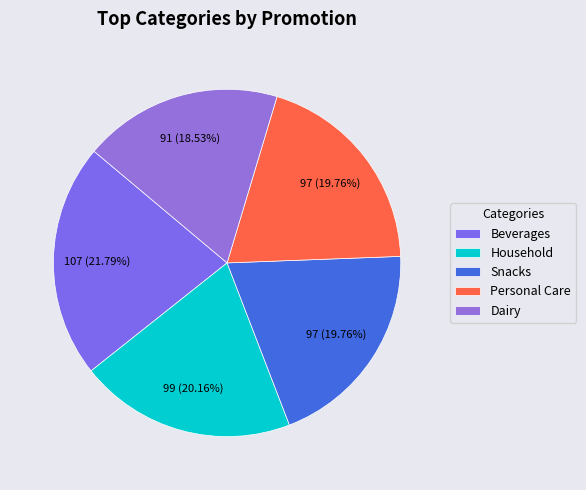

Which category has the biggest portion of the pie?

Beverages